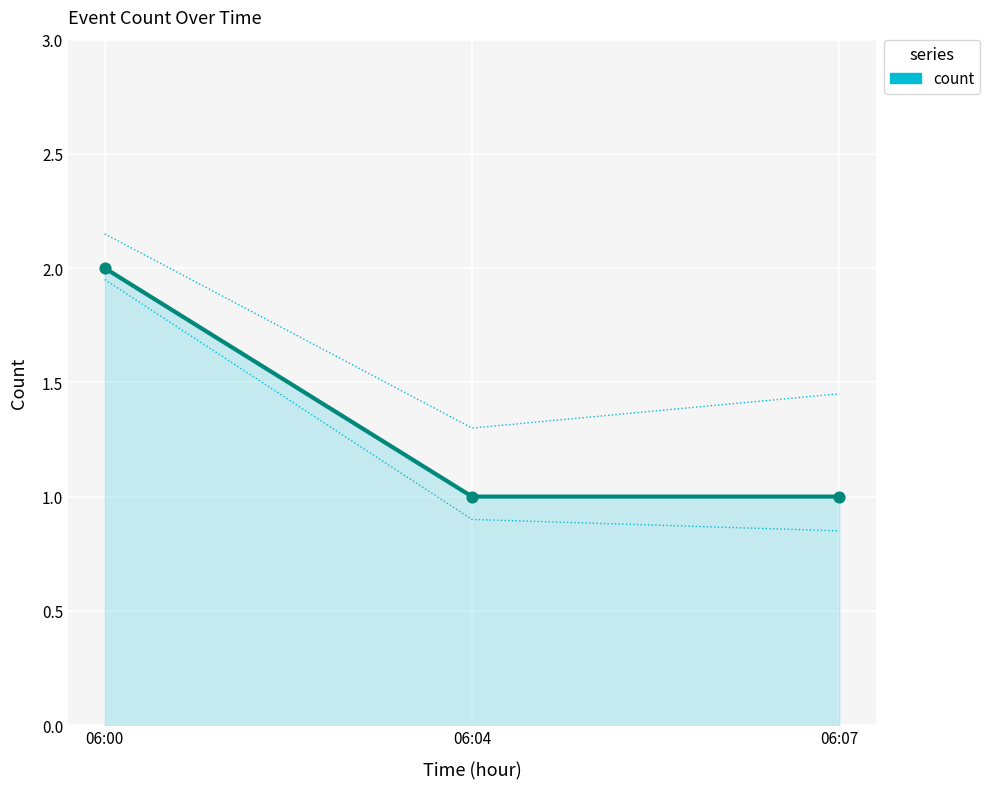

What is the ratio of the value at 06:07 to the value at 06:00?

0.5